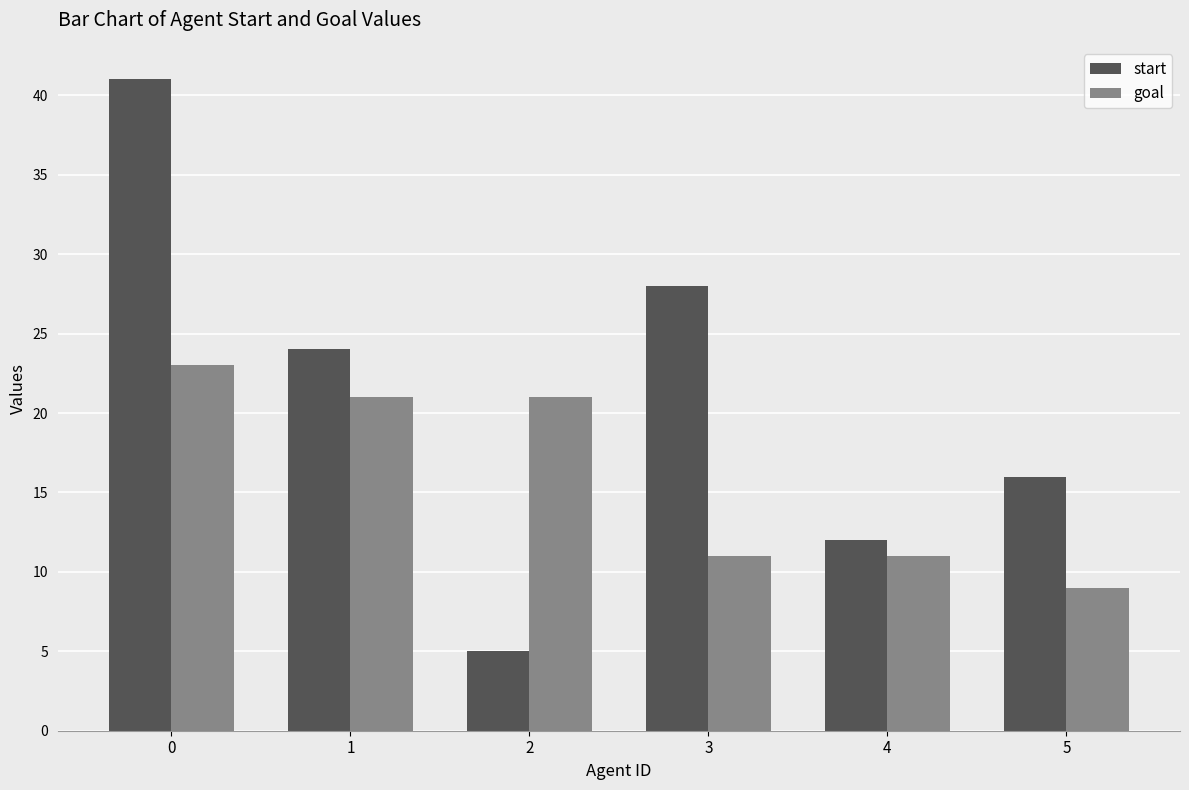

What is the difference between the goal values at 1 and 5?

12